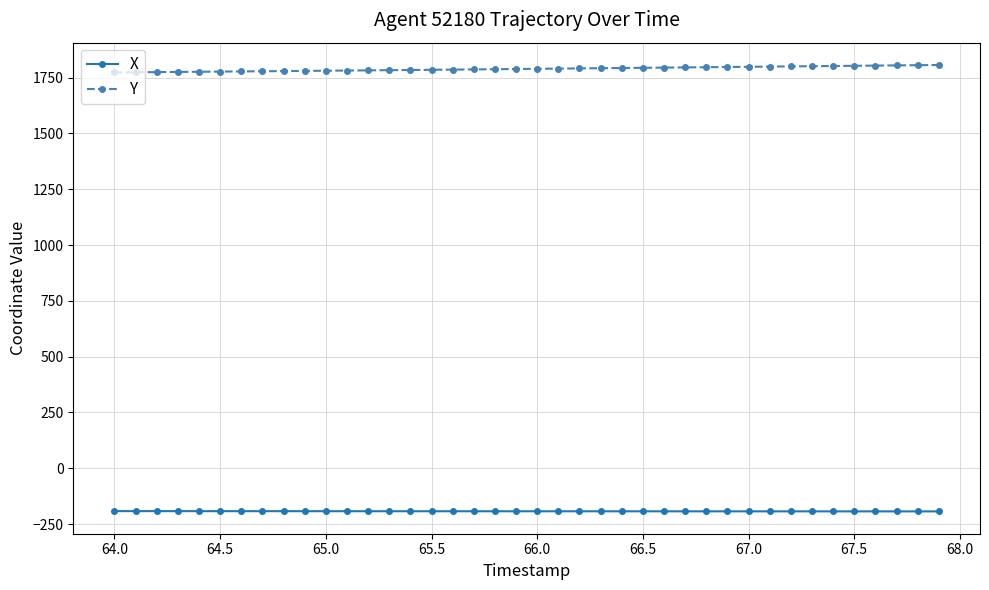

What is the value of the X point at the 40th from the left?

-193.5